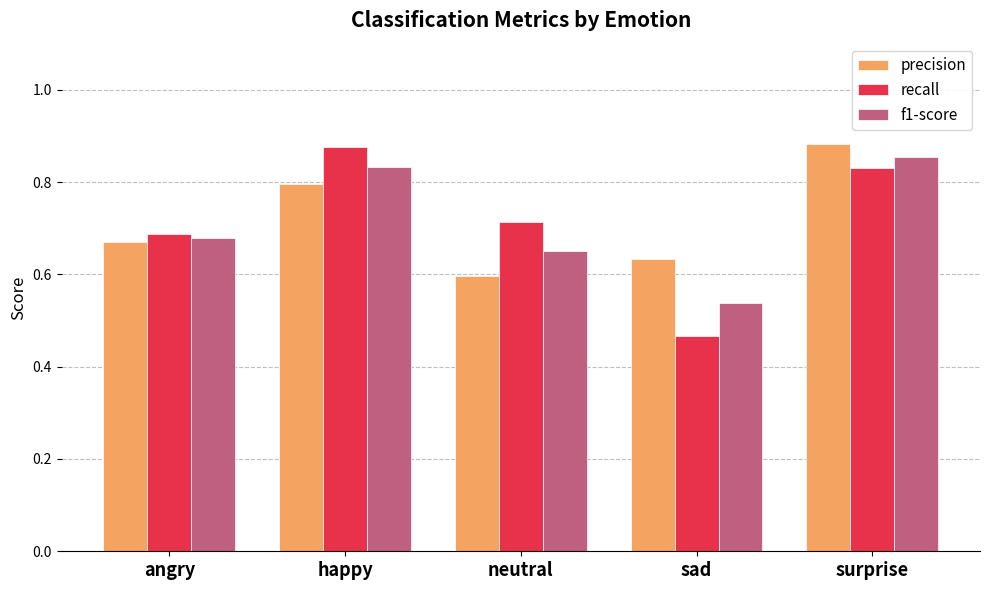

Is it true that precision equals 0.8 at happy?

True